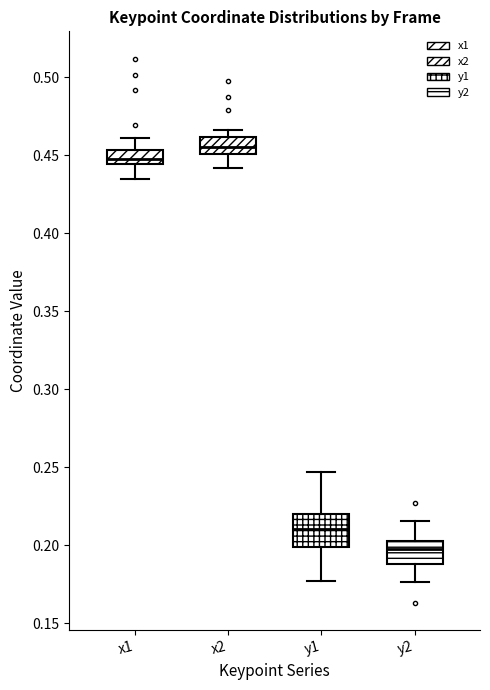

Which box is the tallest, from its lower edge to its upper edge?

y1